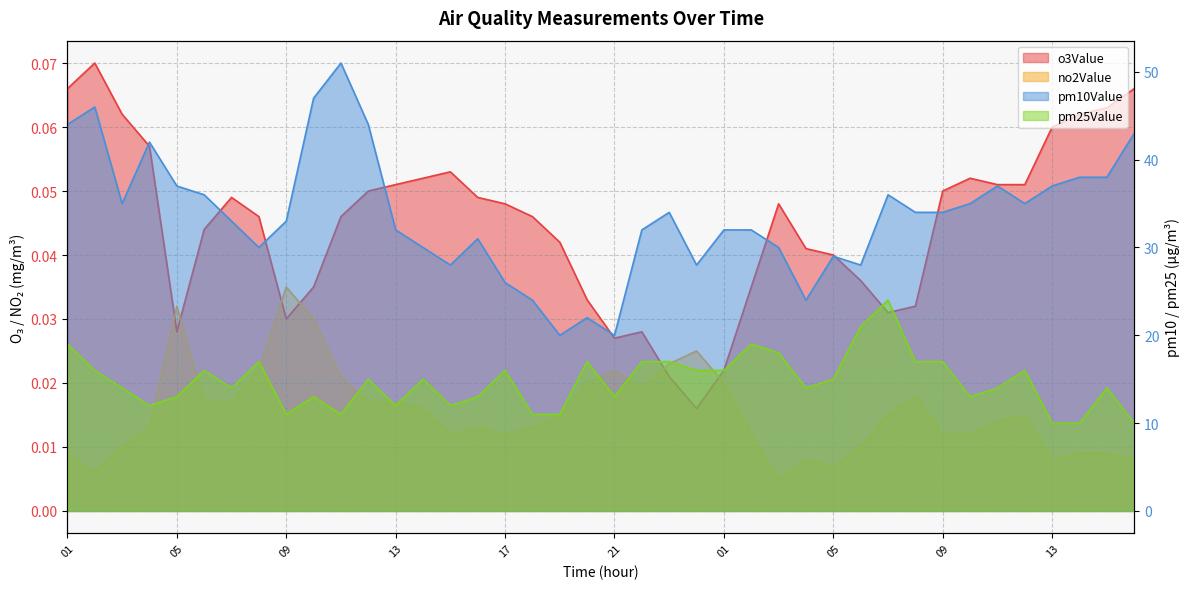

At which label is pm25Value closest to 17?

2022042108